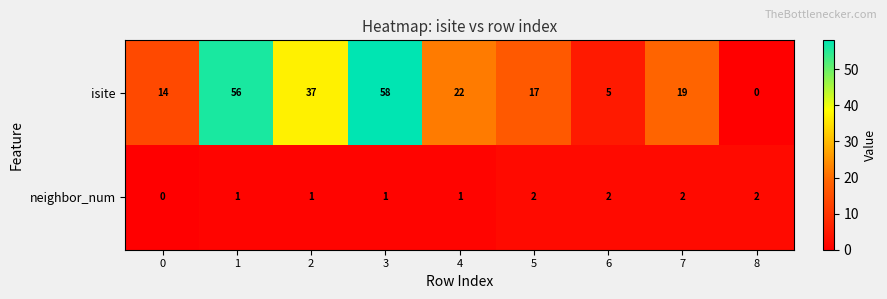

Reading left to right, what are all the values shown in this chart?

isite: 14	56	37	58	22	17	5	19	0
neighbor_num: 0	1	1	1	1	2	2	2	2